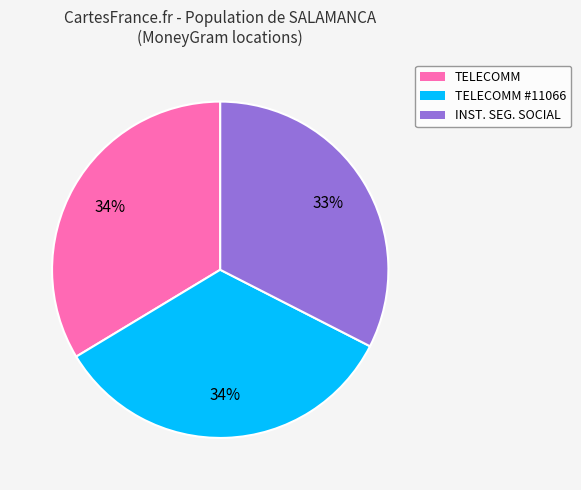

To the nearest percent, what is the difference between the largest and smallest slice percentages?

1%